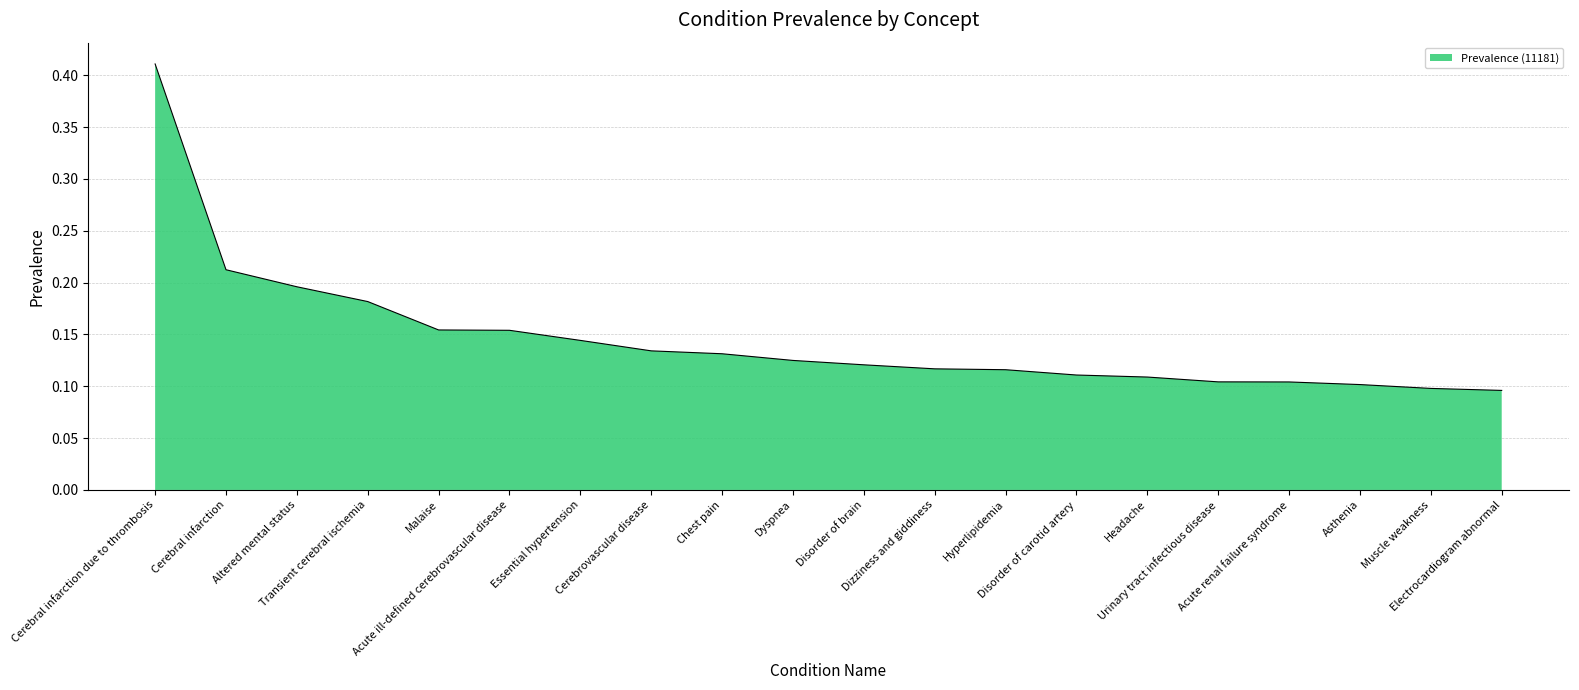

What is the difference between the maximum and minimum values?

0.3